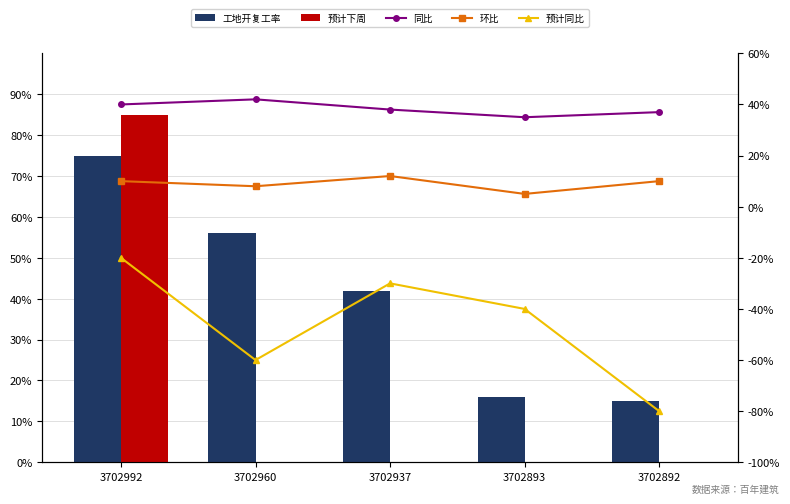

How many groups of bars are there?

5